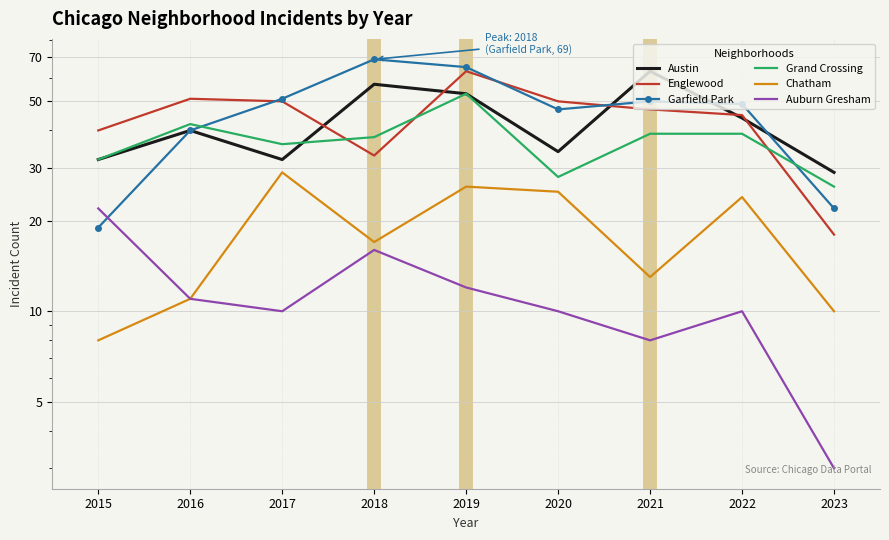

At which label does Chatham reach its peak?

2017